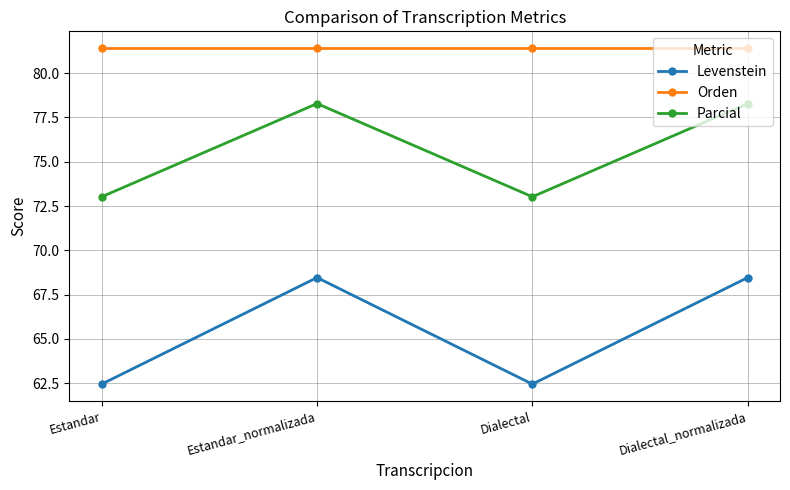

What are all the series names shown in the legend?

Levenstein, Orden, Parcial